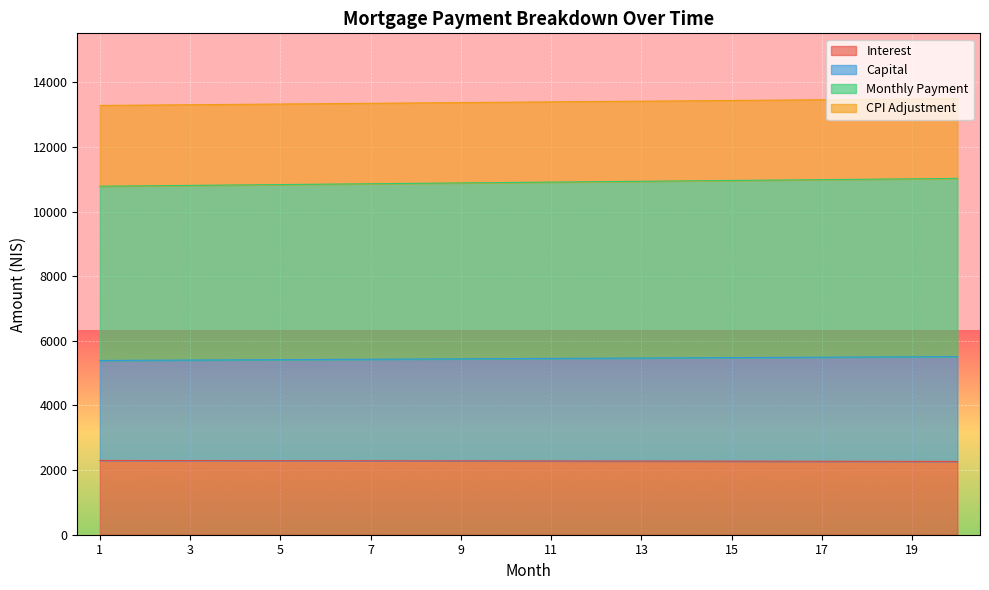

At which category does the chart reach its peak across all series?

20